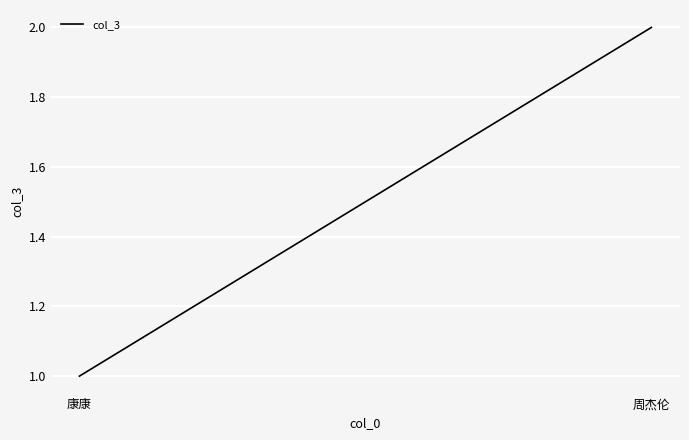

List the labels in order of value, largest first.

周杰伦, 康康